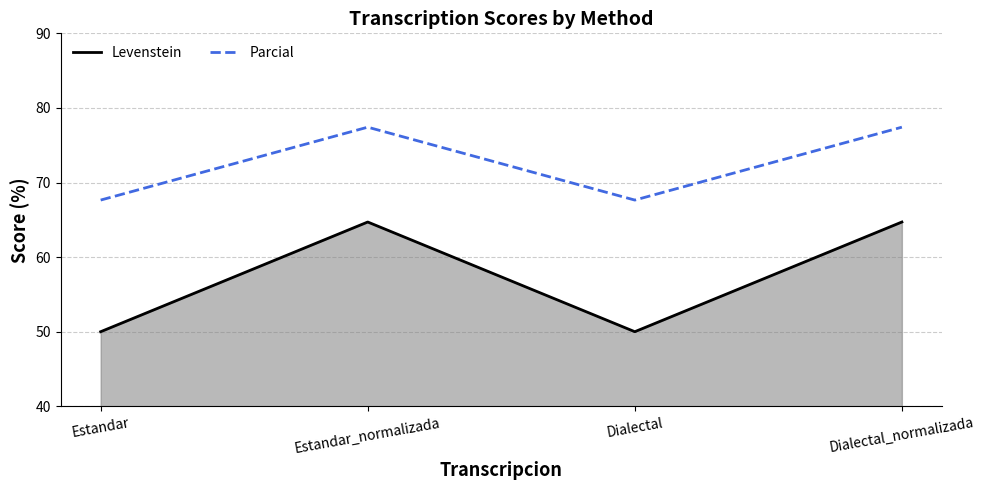

What is the average value of the Levenstein series?

57.4